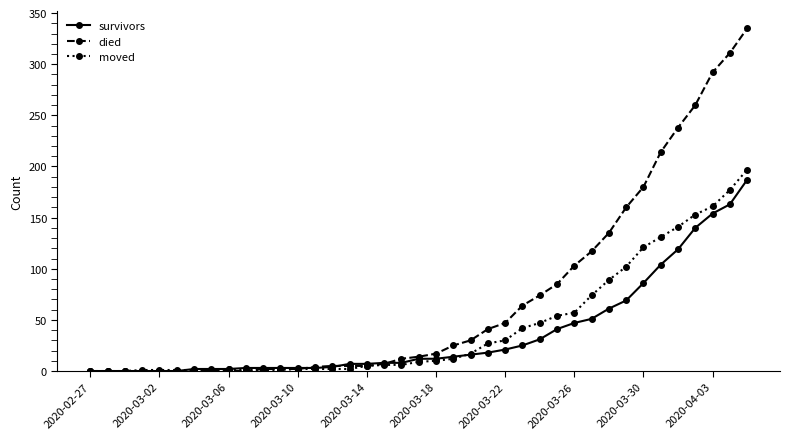

Rank the series by their maximum value, from highest to lowest.

died, moved, survivors